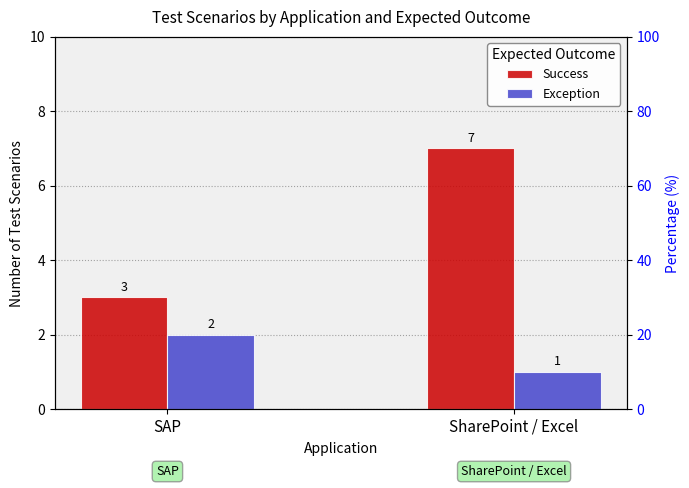

Between SAP and SharePoint / Excel, which series saw the biggest shift?

Success